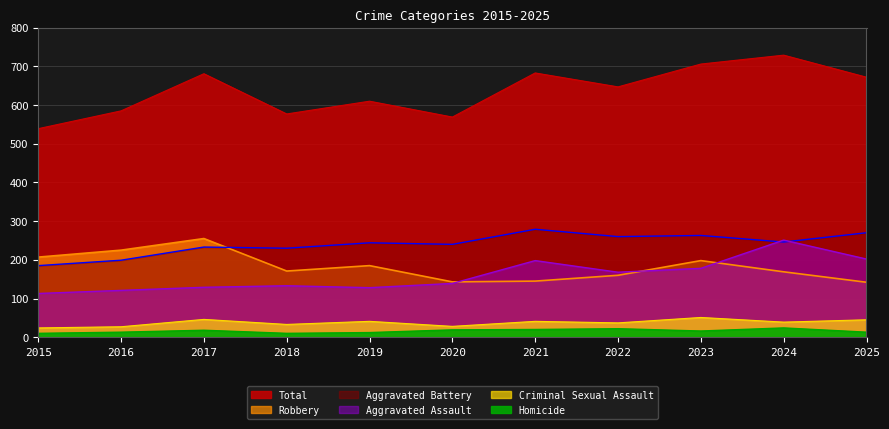

At which label does Homicide reach its peak?

2024